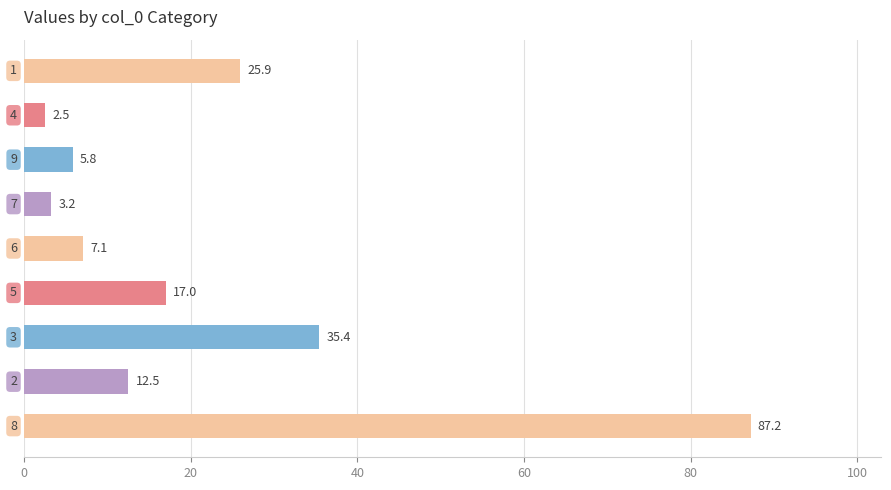

What is the value of the 5th bar from the top?

7.1